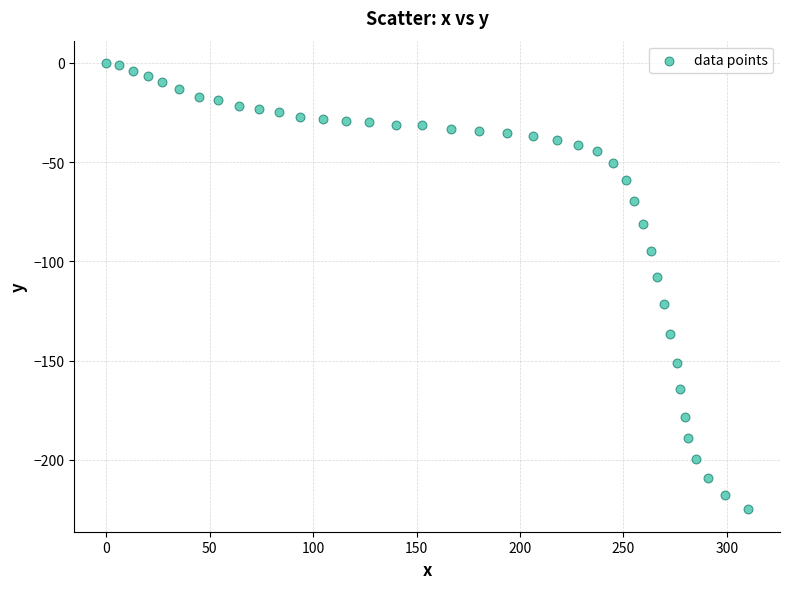

What Y value in the scatter plot is closest to -112?

-108.1